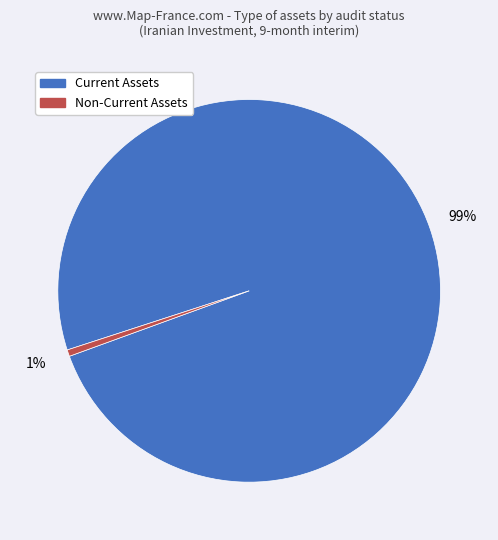

To the nearest percent, what is the average slice percentage?

50%